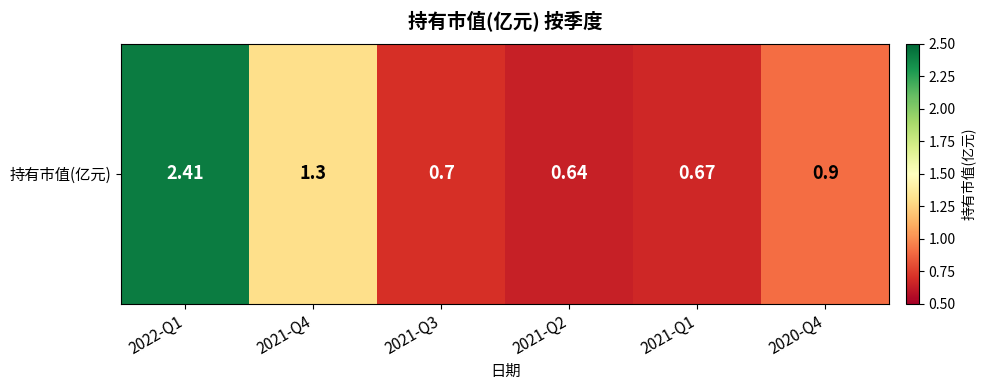

What is the minimum value shown in the chart?

0.6